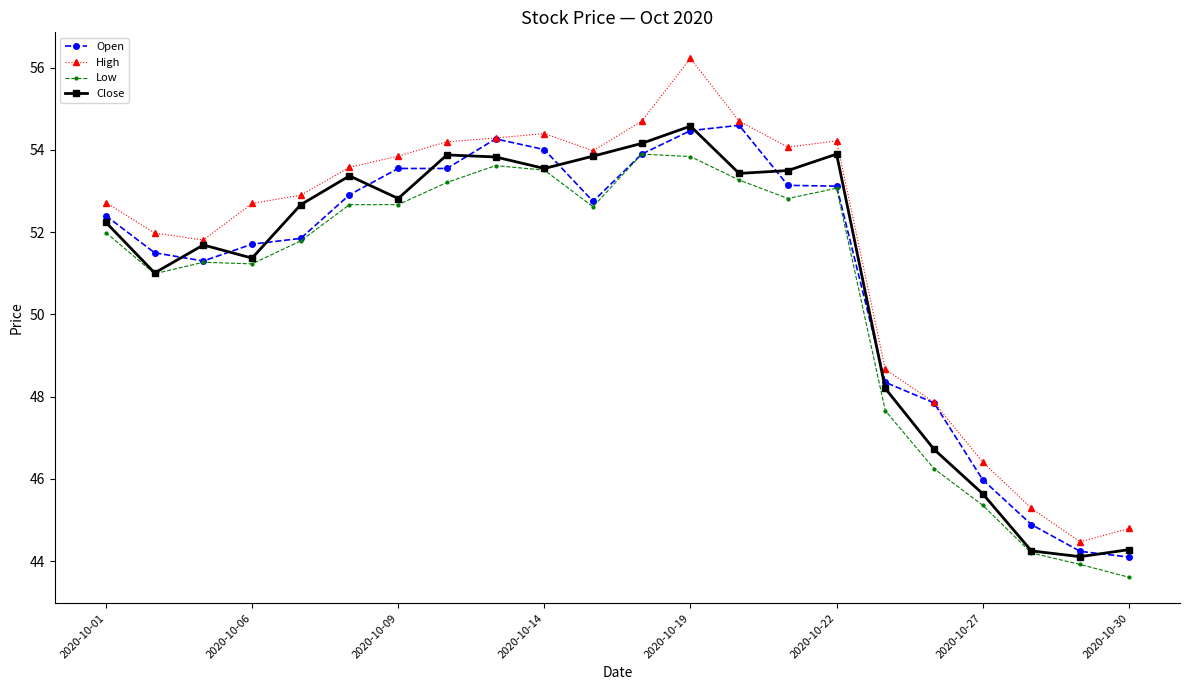

Which series has the largest total across all categories?

High